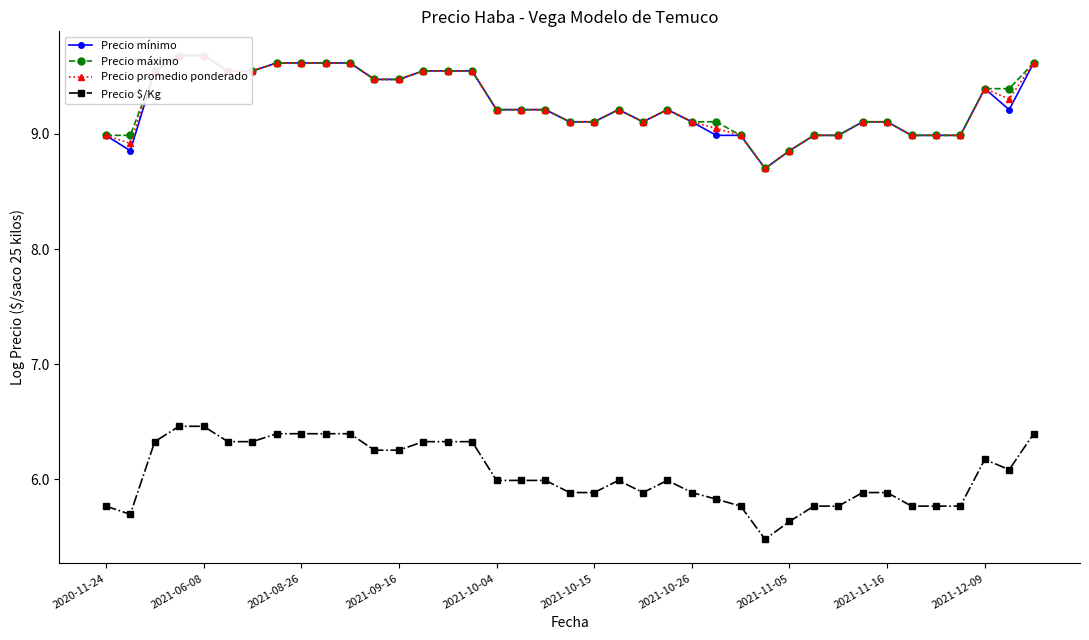

True or false: Precio $/Kg has more than 0 points higher than both neighbors.

True